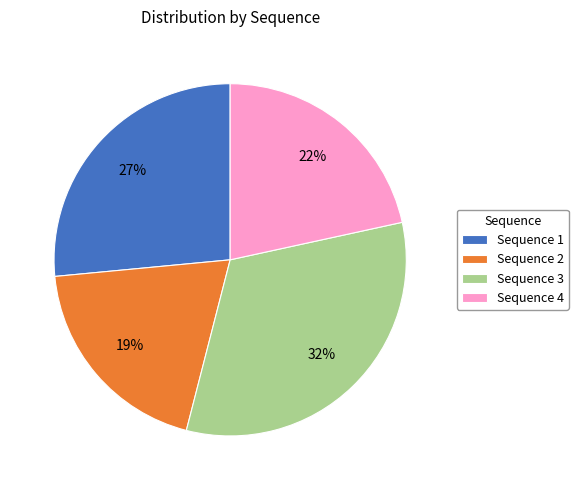

Is it true that Sequence 1 is 27% of the pie?

True